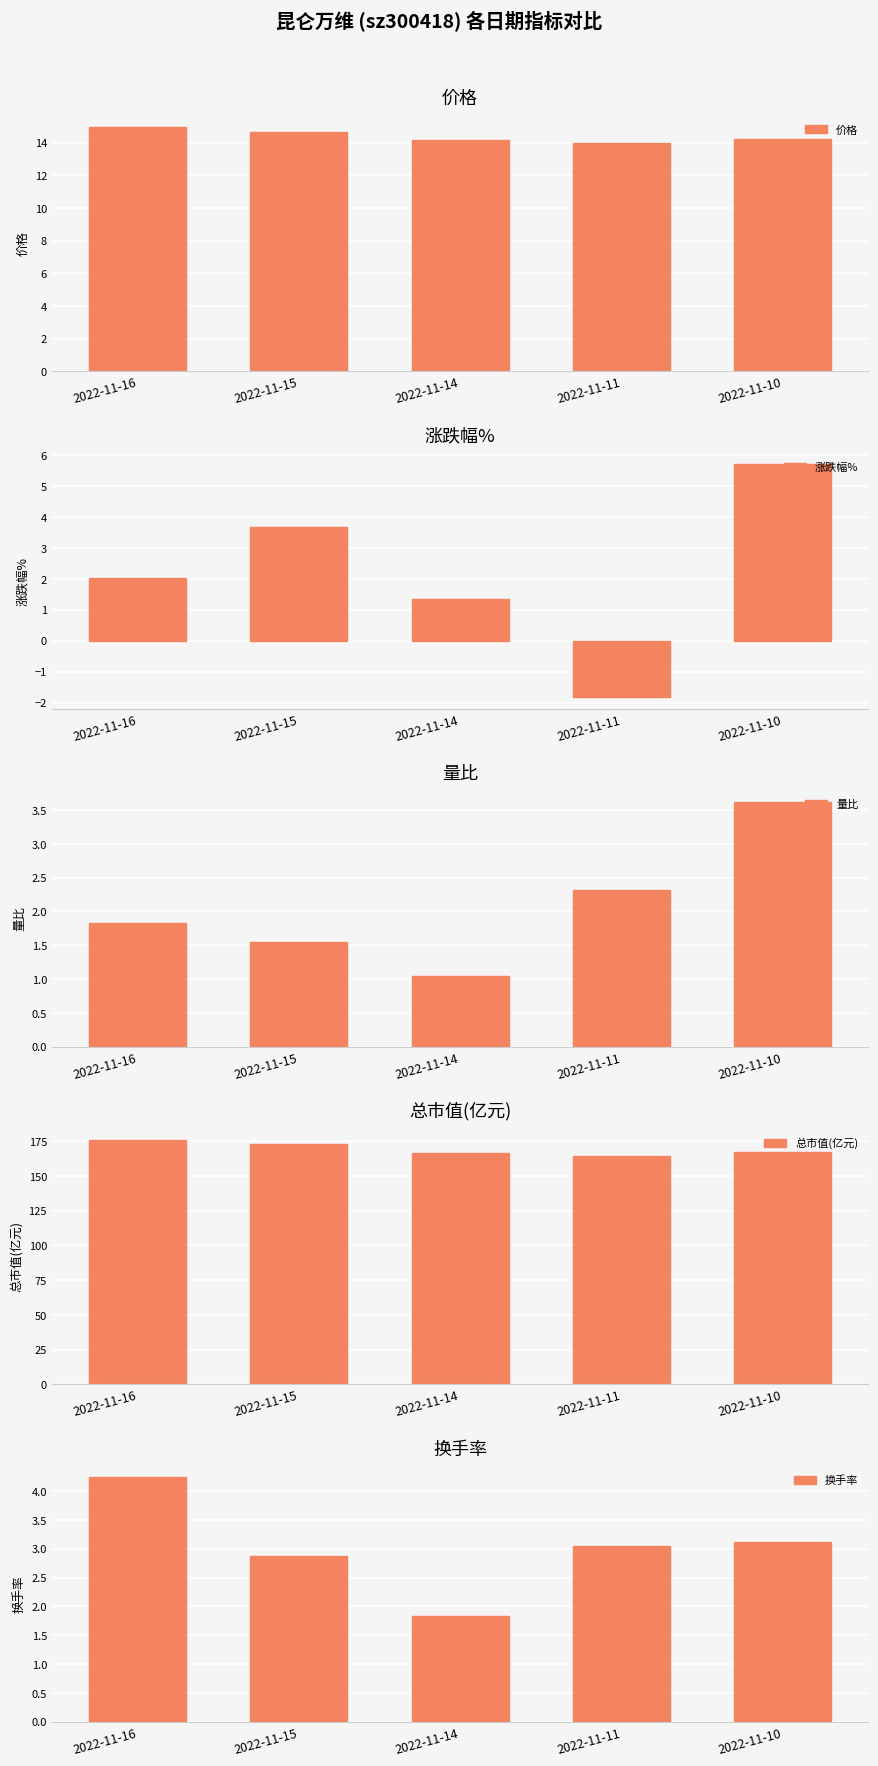

What is the total value across all series at 2022-11-15?

195.6